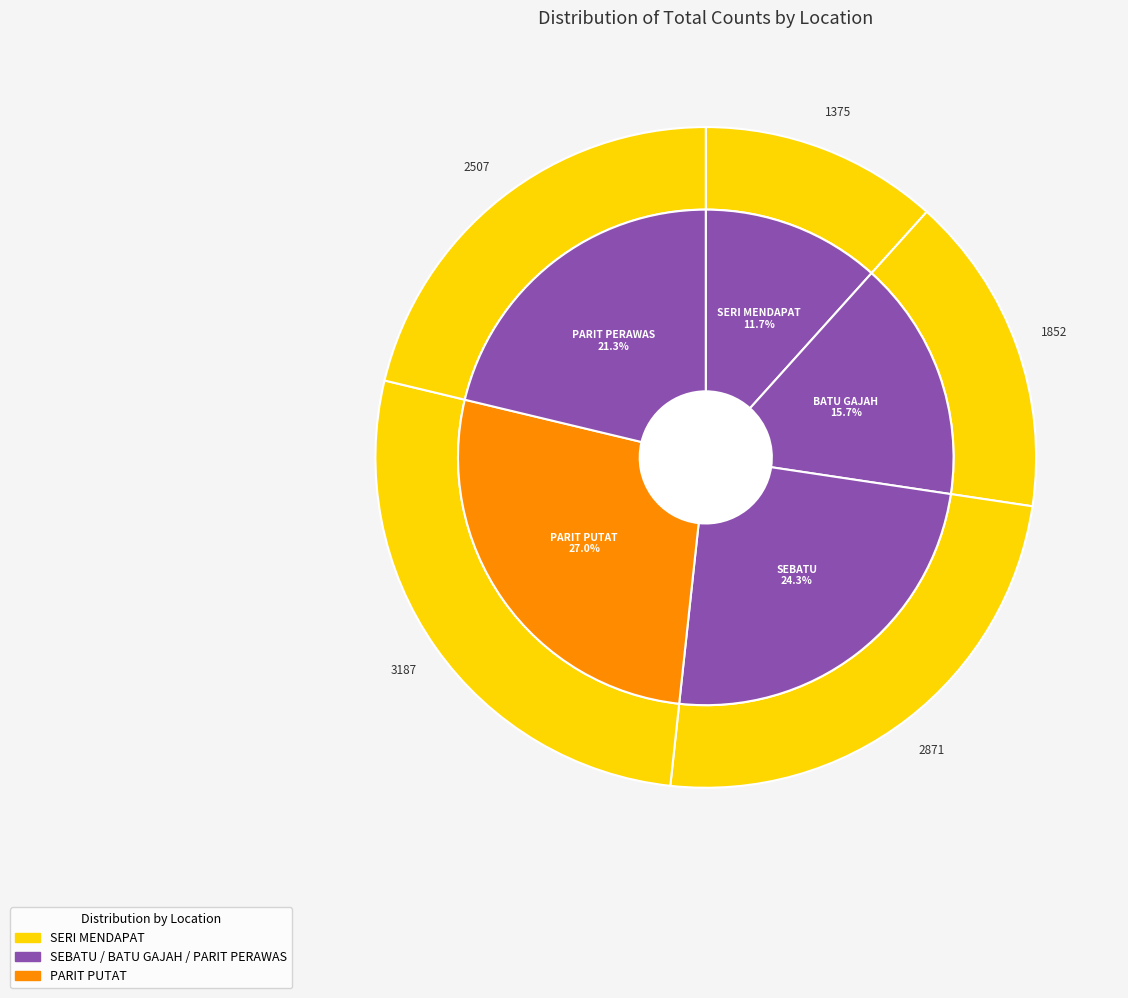

To the nearest percent, what is the difference between the SERI MENDAPAT and BATU GAJAH slice percentages?

4%